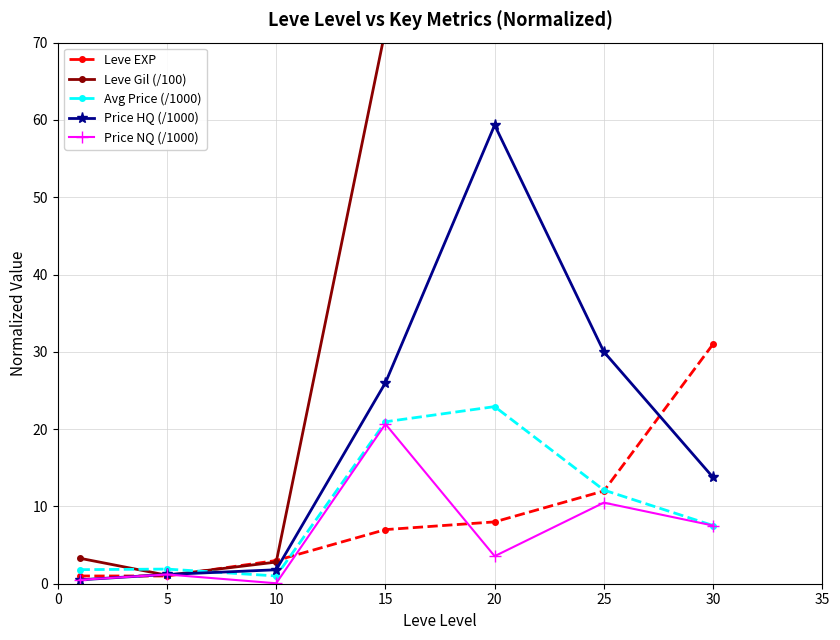

At which category does Leve Gil (/100) reach its first local valley?

5